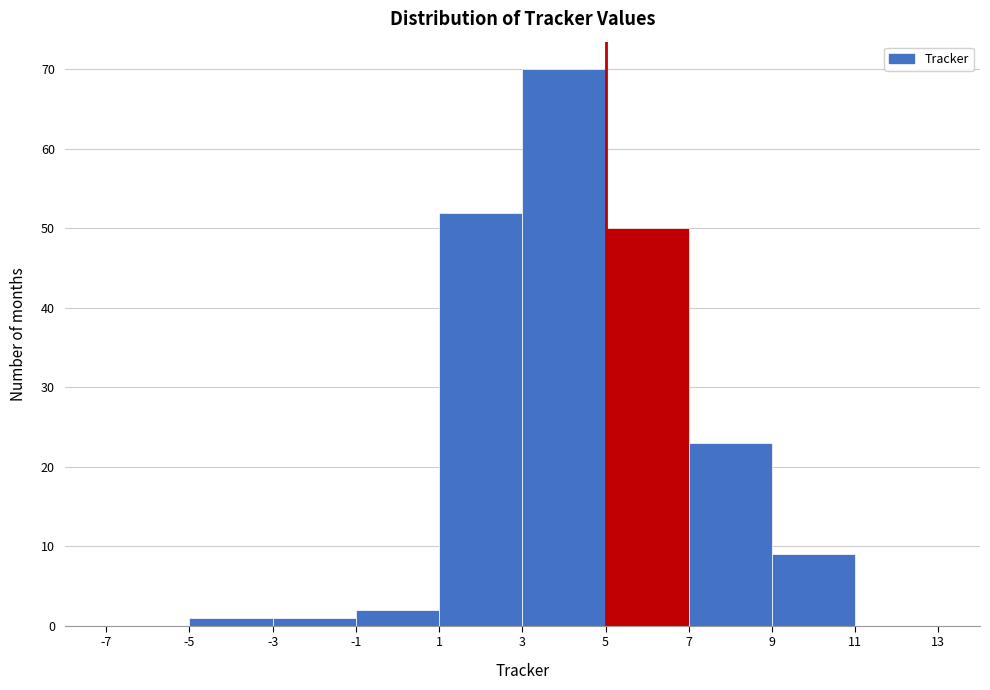

Reading left to right, transcribe this chart: for each bar, give the range it covers on the x-axis and its height. The values are not printed on the chart, so give them approximately, as read against the axis.

-7 to -5: 0
-5 to -3: 1
-3 to -1: 1
-1 to 1: 2
1 to 3: 52
3 to 5: 70
5 to 7: 50
7 to 9: 23
9 to 11: 9
11 to 13: 0